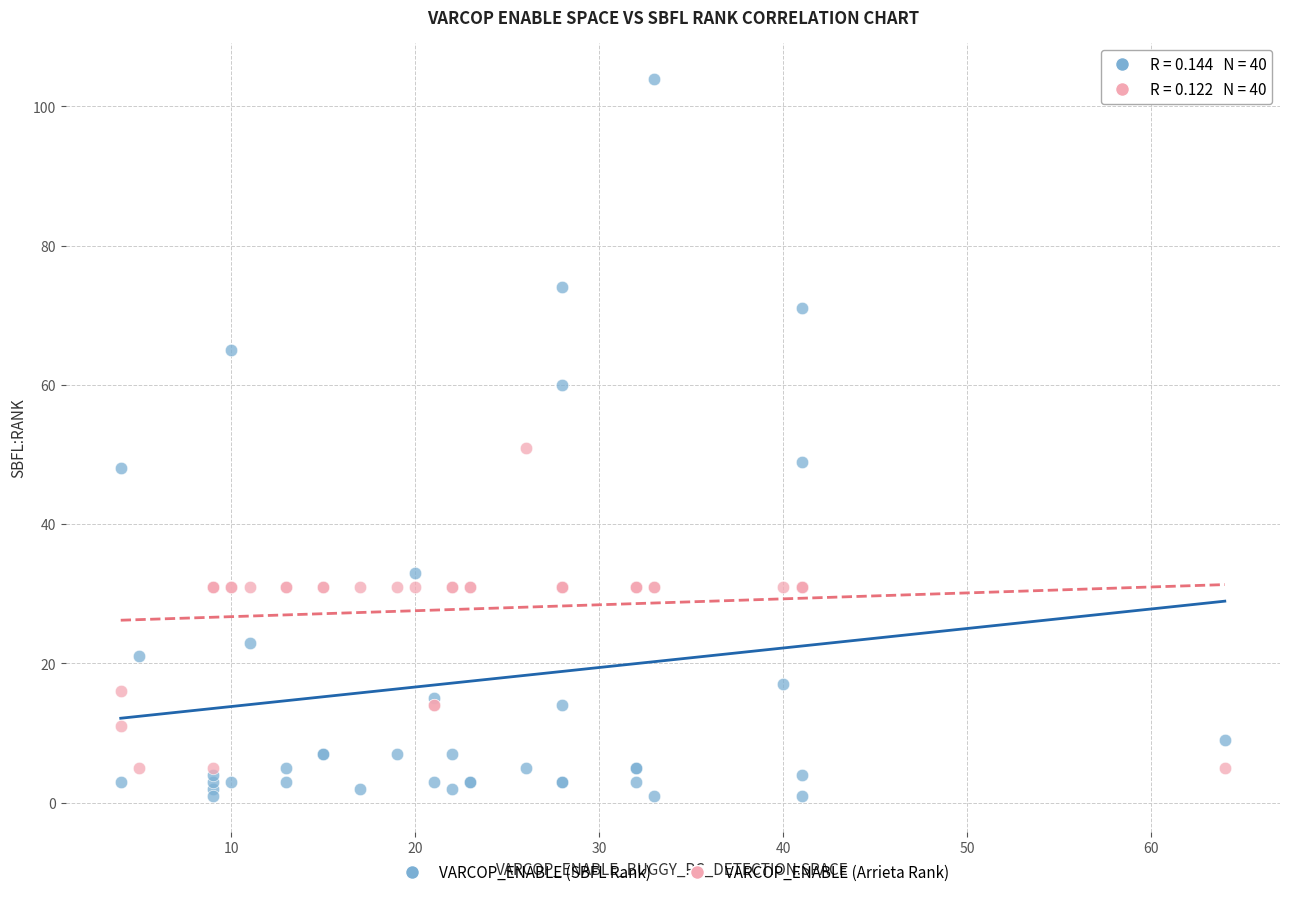

Which series contains the highest Y value?

VARCOP_ENABLE (SBFL Rank)